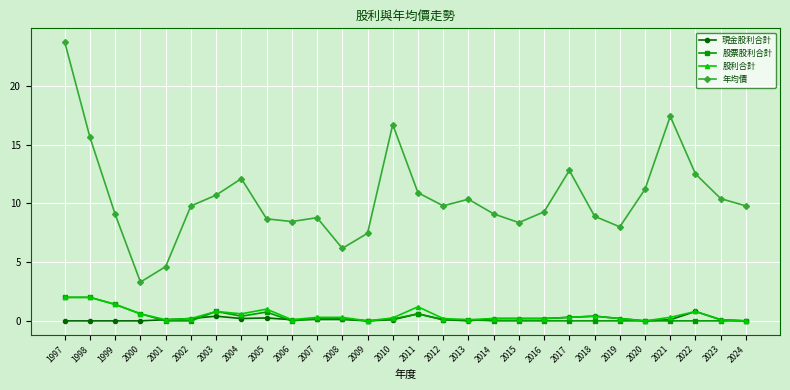

The 年均價 series shows 9.1 at 1999. True or false?

True